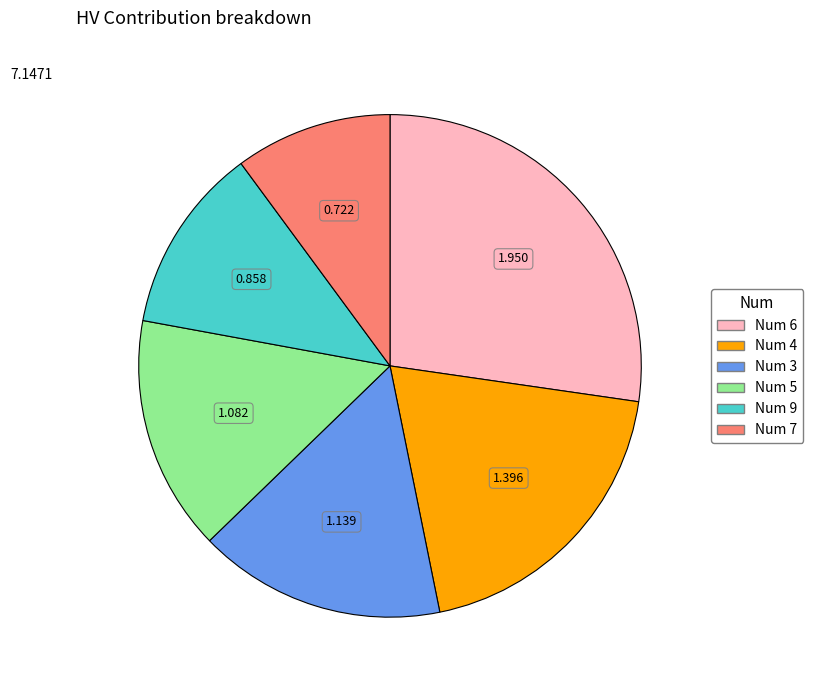

Is there any slice that represents more than half of the pie?

No